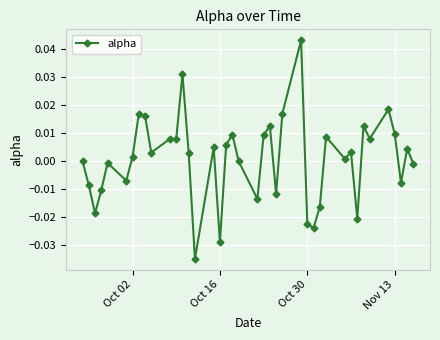

True or false: there are more than 0 points higher than both neighbors.

True